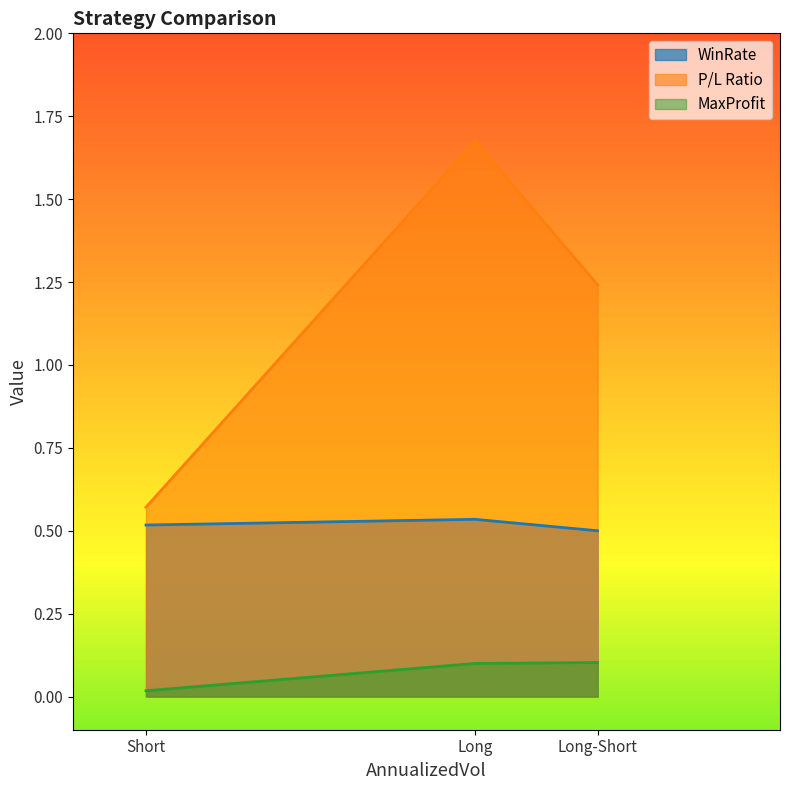

What is the total value across all series at Long?

2.3